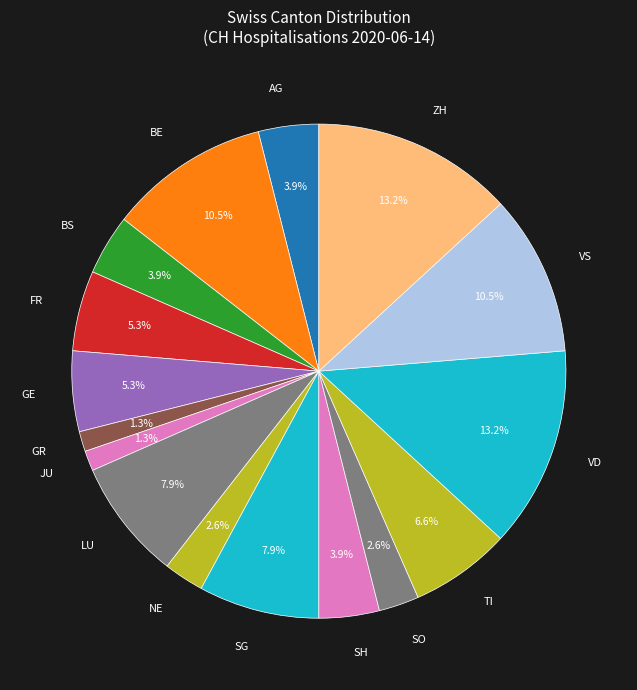

True or false: AG accounts for 4% of the total.

True